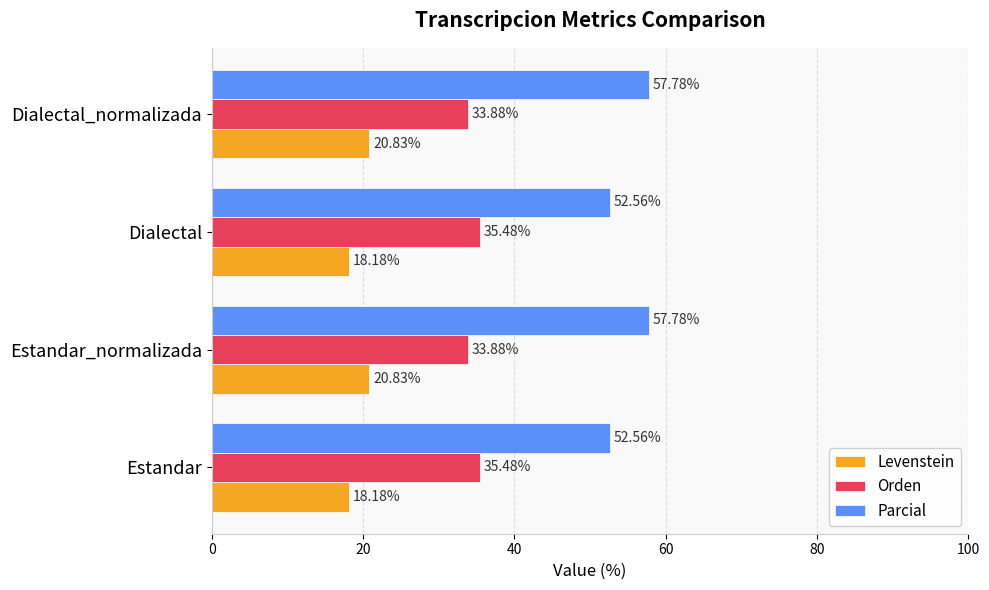

What is the average value of the Parcial series?

55.2